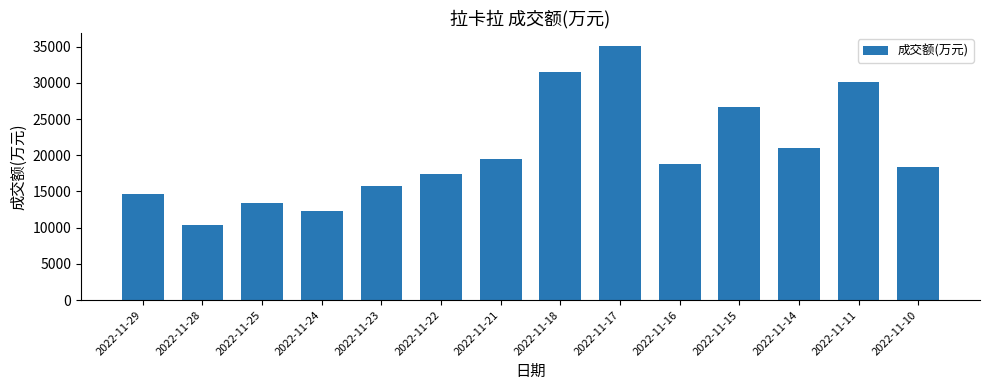

True or false: the data shows 19446 at 2022-11-21.

True